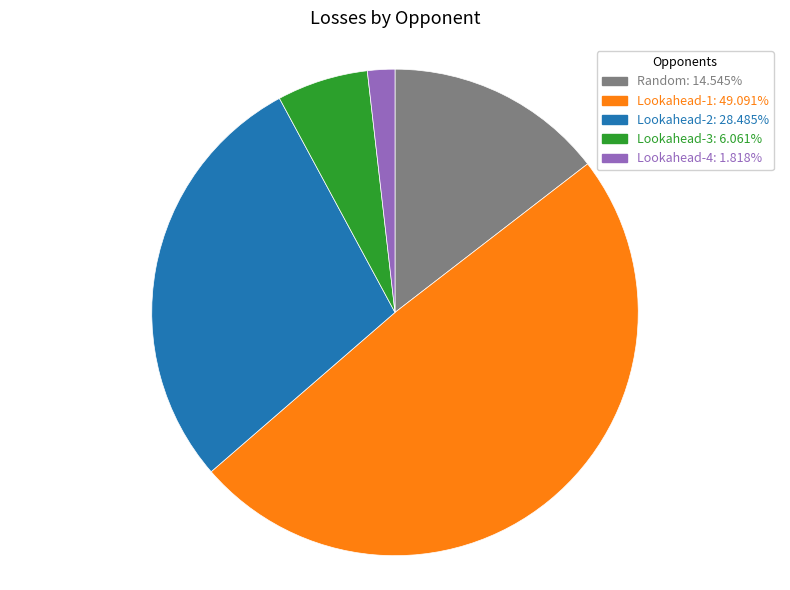

What is the ratio of the value at Random to the value at Lookahead-2?

0.5